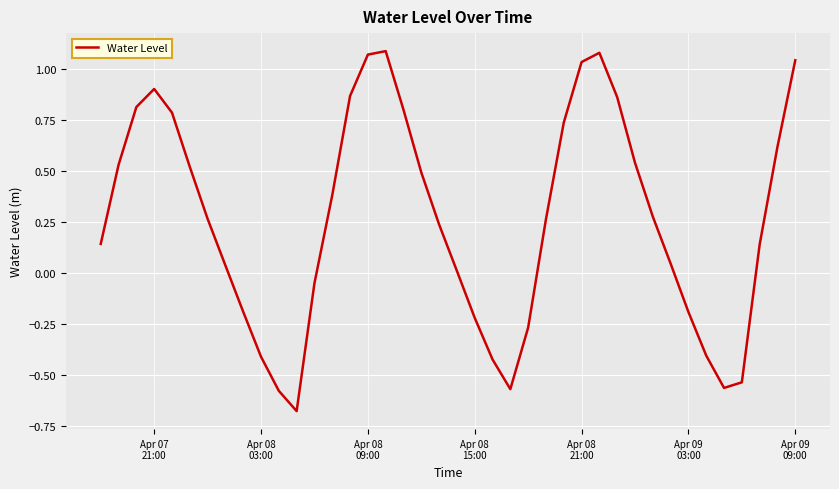

Does the chart have visible grid lines?

Yes